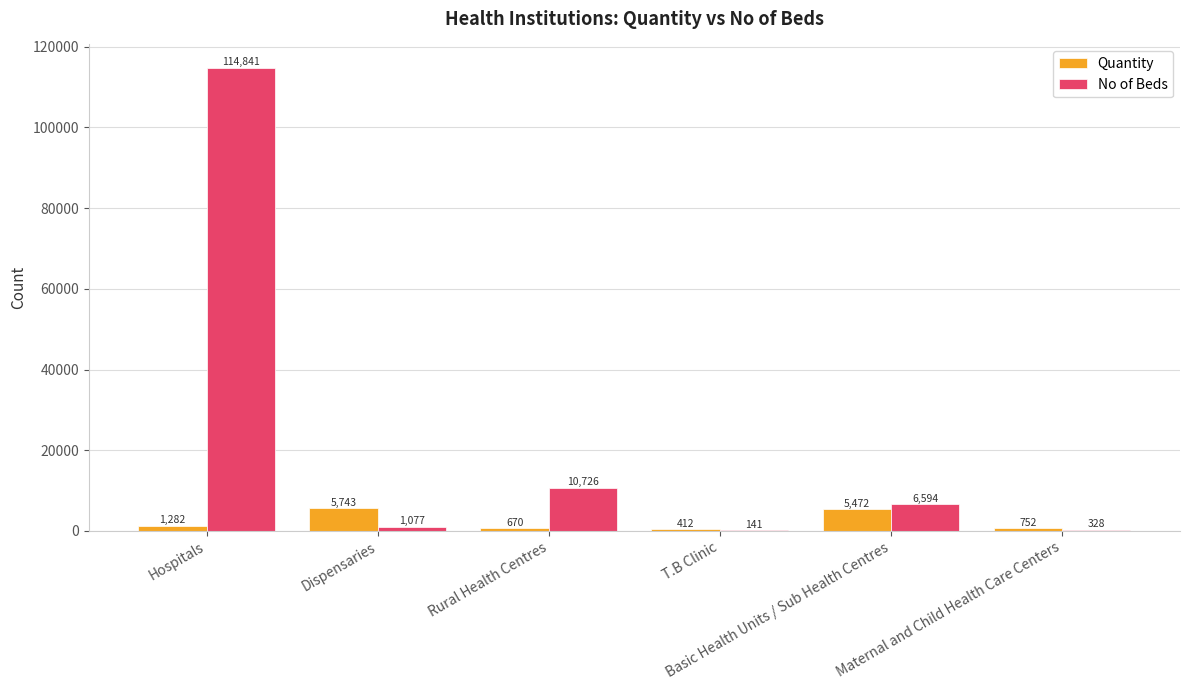

What is the greatest value displayed?

114841